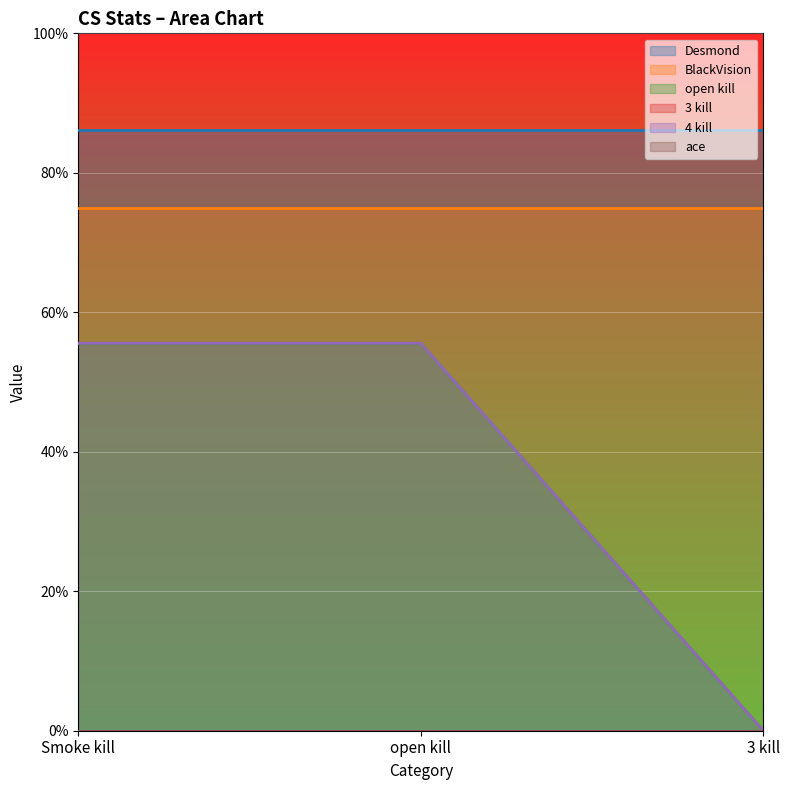

Does the chart display data point markers on the line(s)?

No